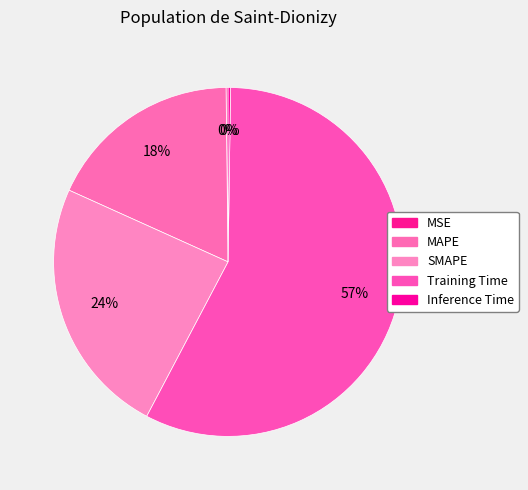

Rank the categories by value from highest to lowest.

Training Time, SMAPE, MAPE, Inference Time, MSE